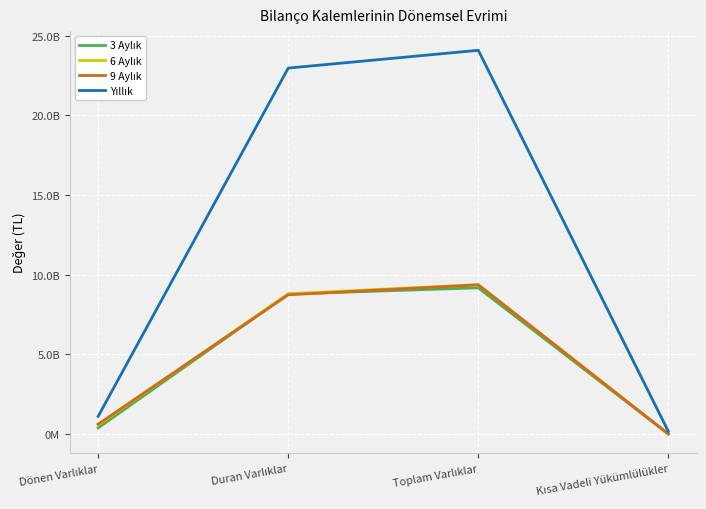

At which label does 3 Aylık first exceed 8791456287?

Toplam Varlıklar